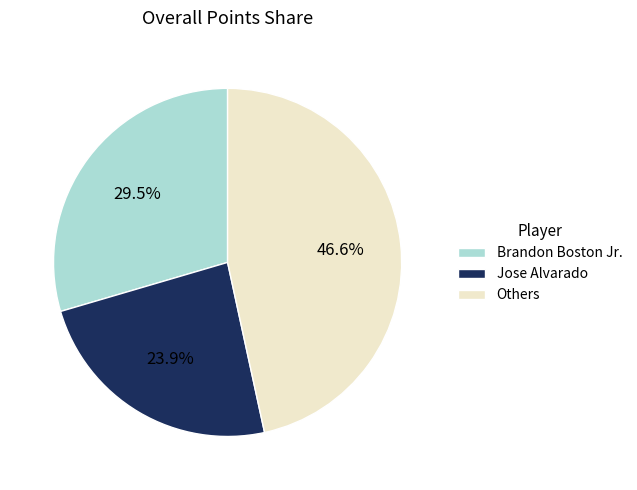

Rank the categories by value from highest to lowest.

Others, Brandon Boston Jr., Jose Alvarado